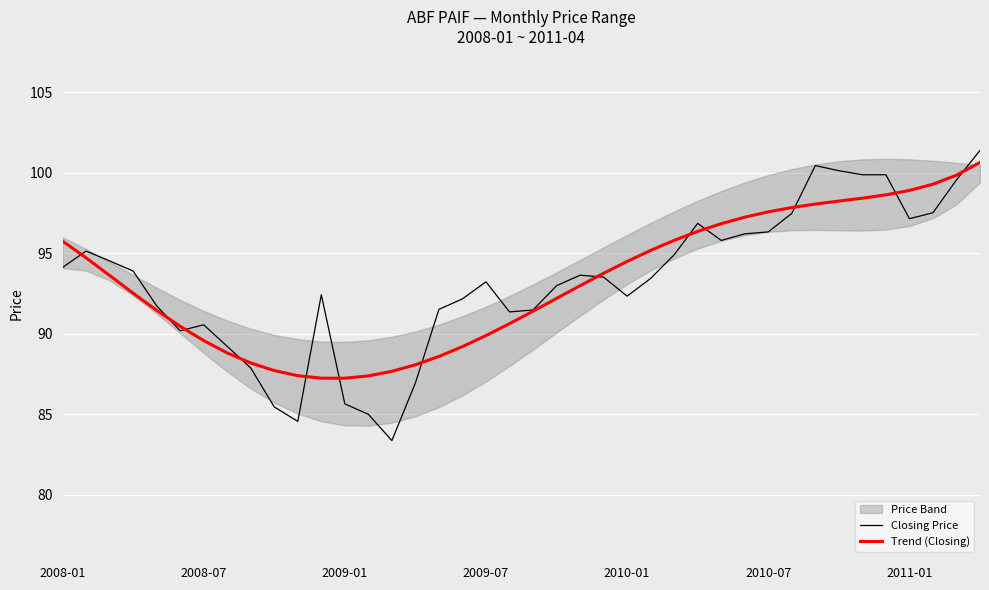

The value of Closing Price at 2009-07 is 93.2. True or false?

True